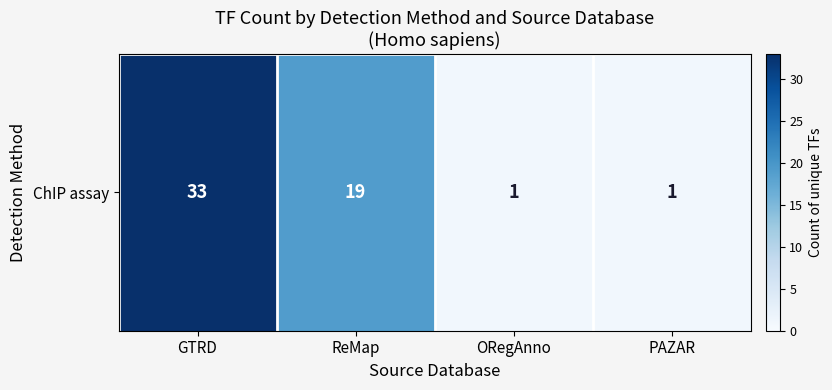

What is the change in value from GTRD to PAZAR?

-32